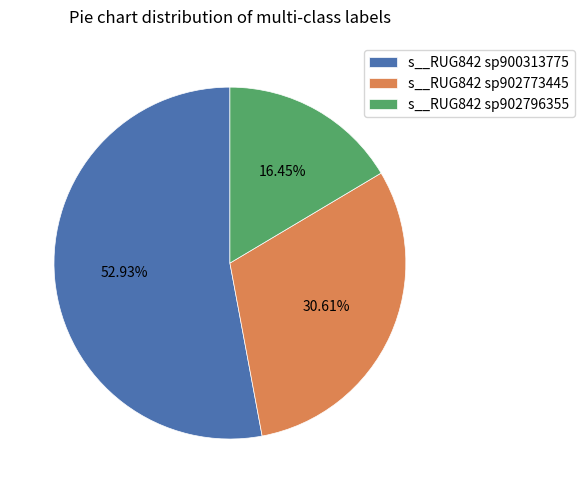

Which has a higher value, s__RUG842 sp902773445 or s__RUG842 sp900313775?

s__RUG842 sp900313775